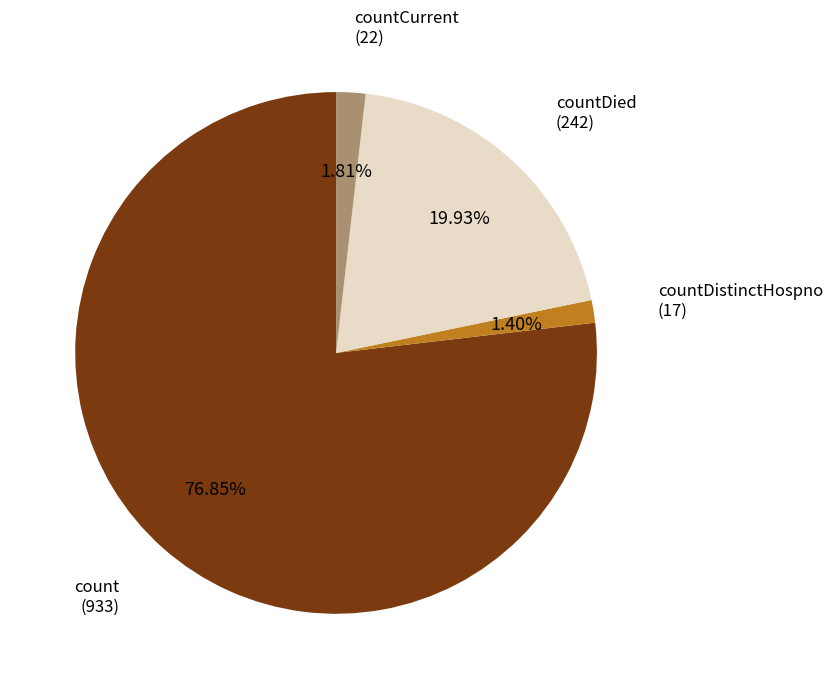

What is the largest slice in the pie chart?

count